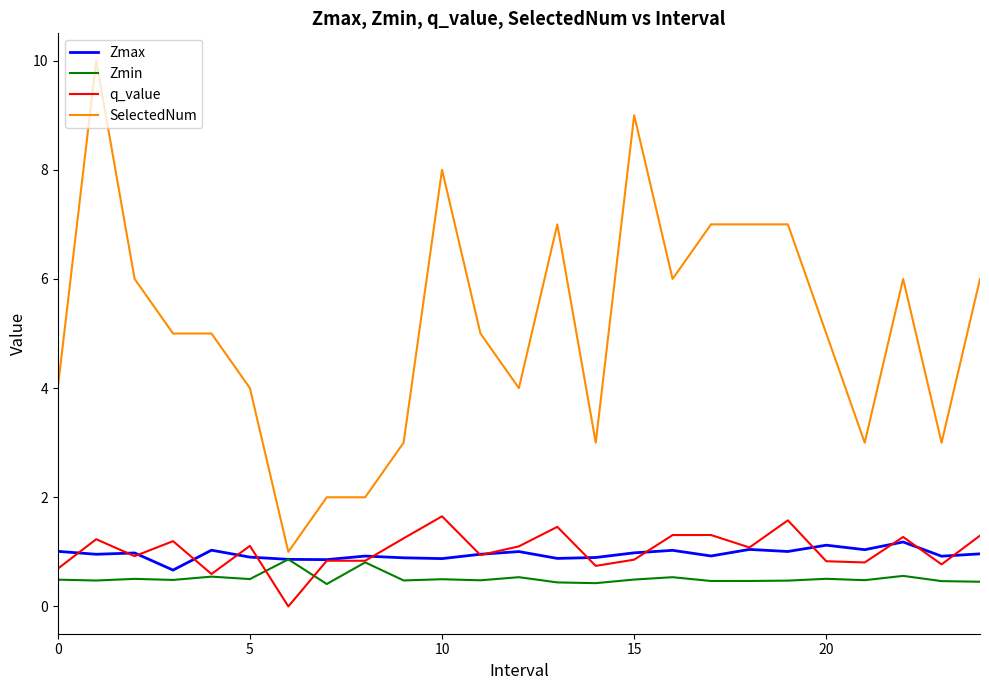

True or false: SelectedNum and q_value intersect in this chart.

False